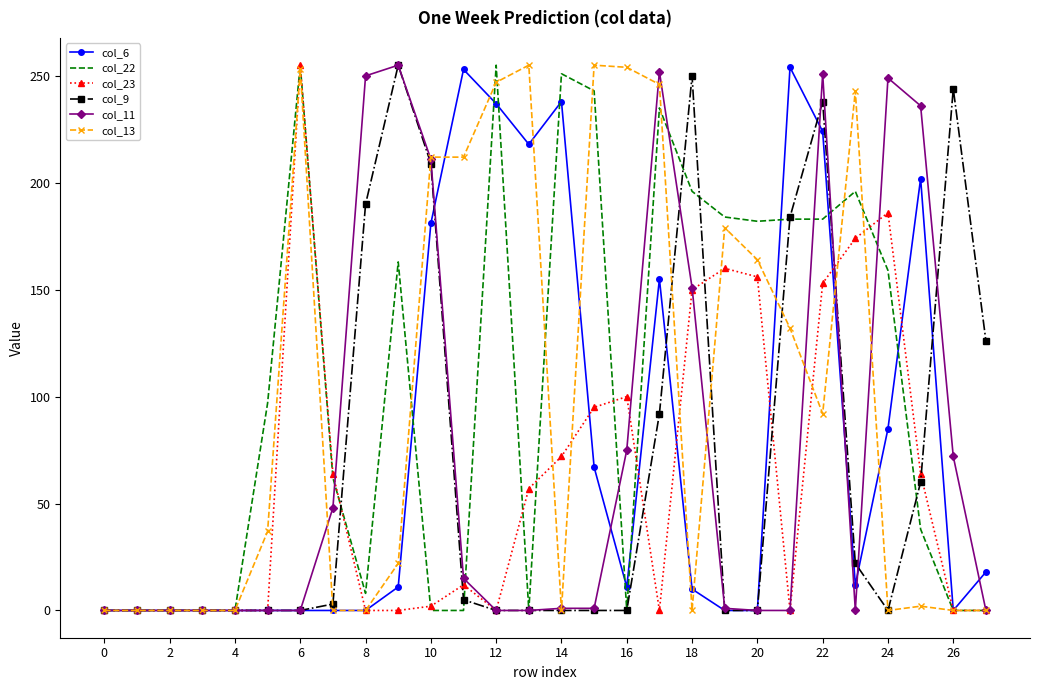

What is the maximum value shown in the chart?

255